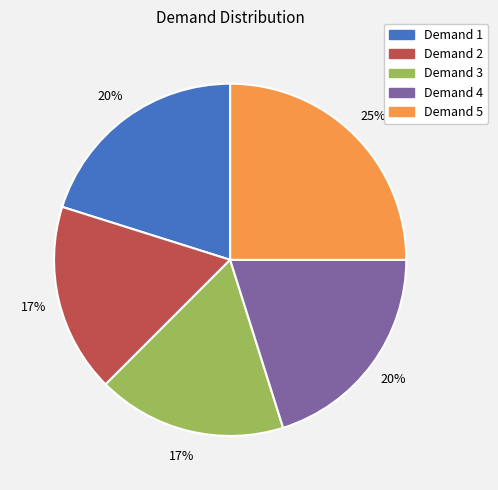

How many segments does this pie chart have?

5